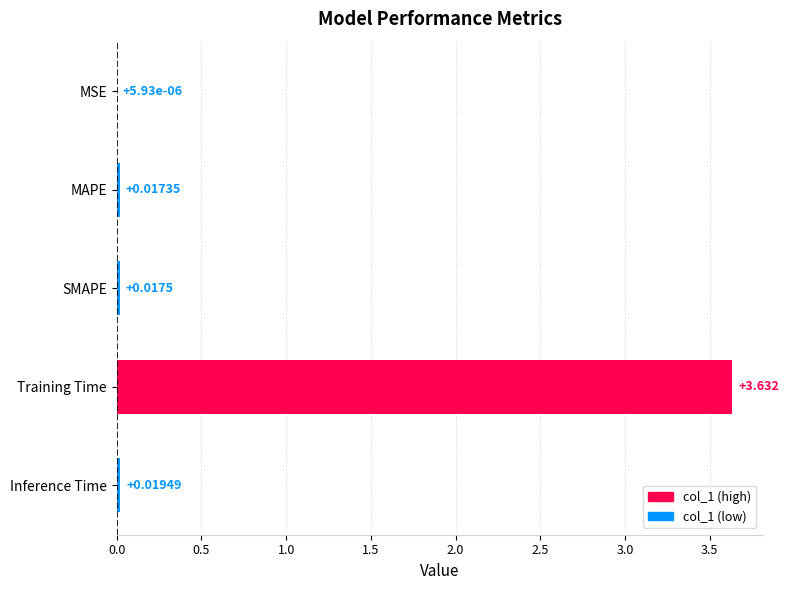

What is the sum of all values?

3.7